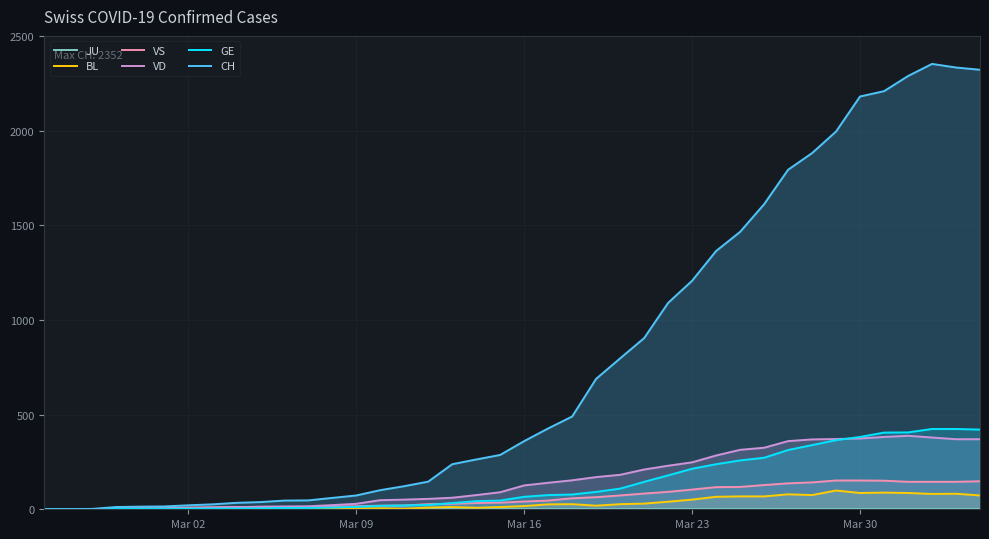

How many lines are shown in the chart?

6